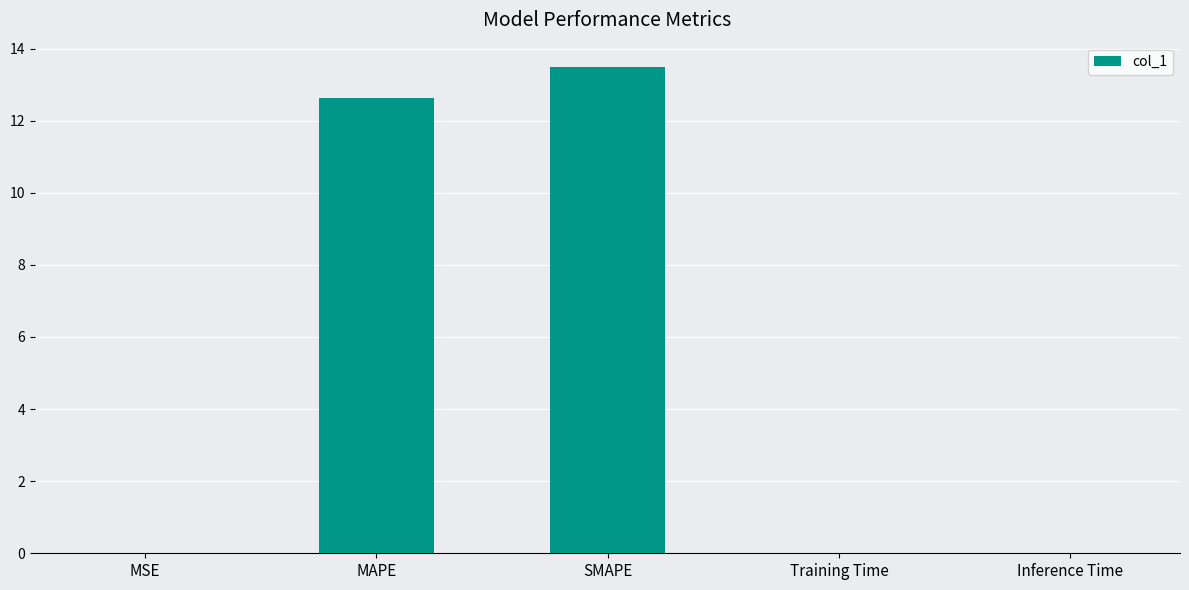

Is it true that the value at SMAPE is 4.6?

False